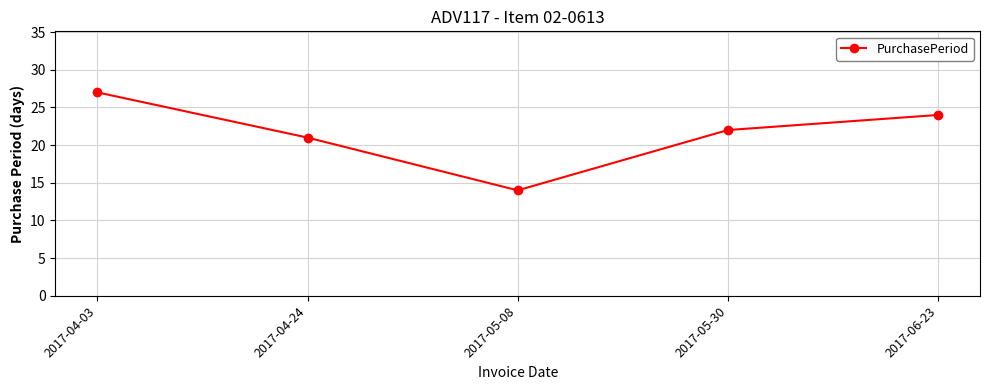

Rank the categories by value from lowest to highest.

2017-05-08, 2017-04-24, 2017-05-30, 2017-06-23, 2017-04-03